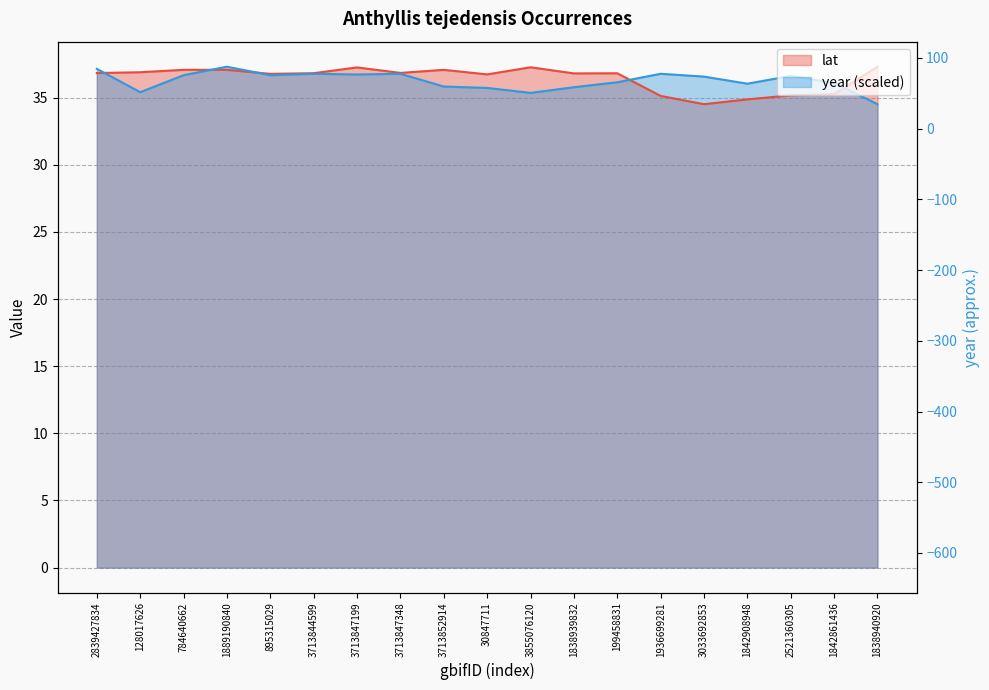

Between 3033692853 and 1842908948, which is larger?

1842908948